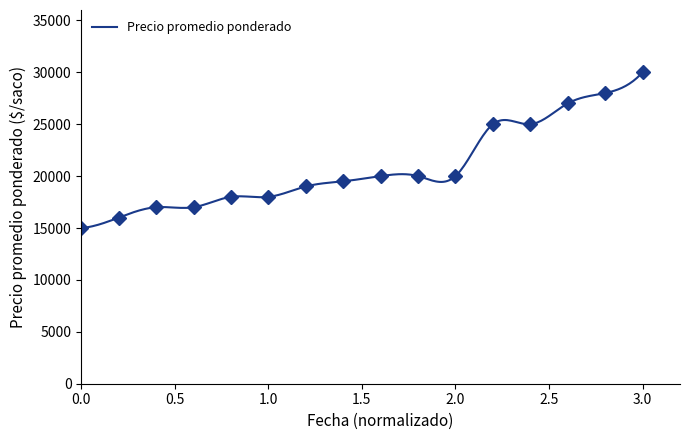

What is the highest value of the Precio promedio ponderado series?

30000.0